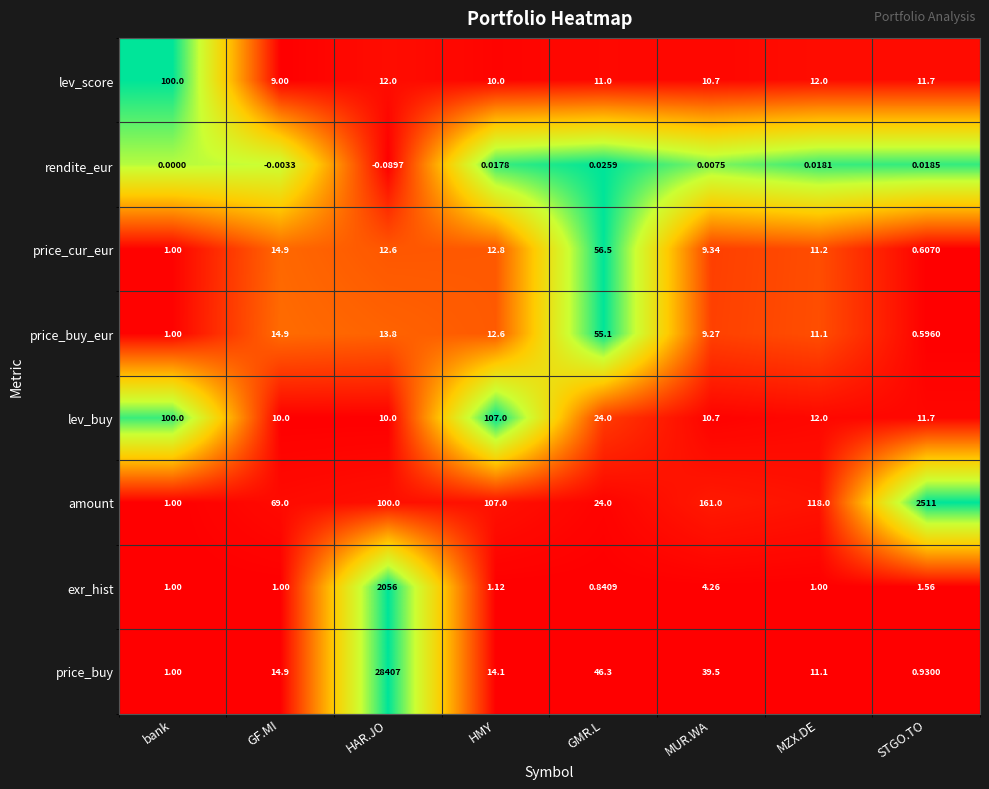

What is the total value across all series at bank?

205.0